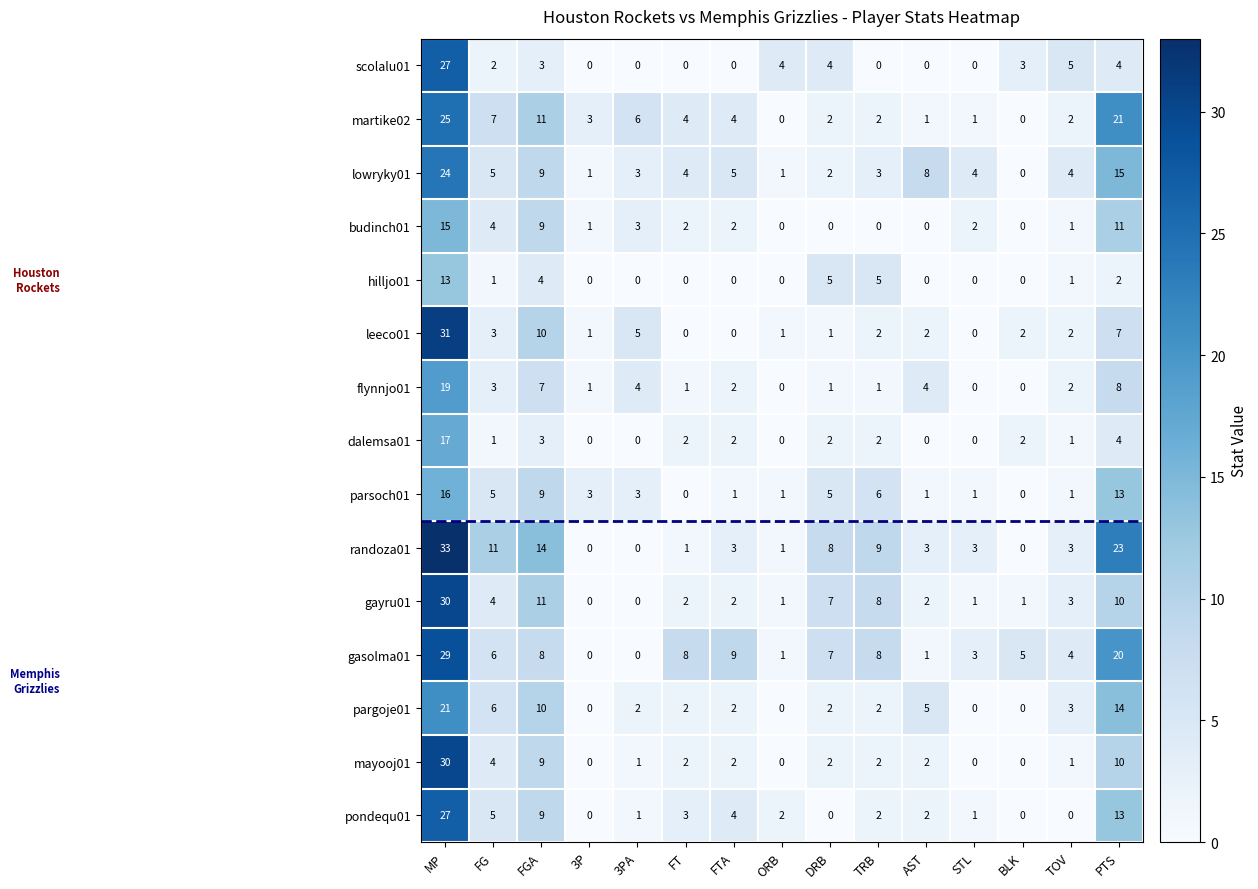

At which label is randoza01 closest to 16?

FGA